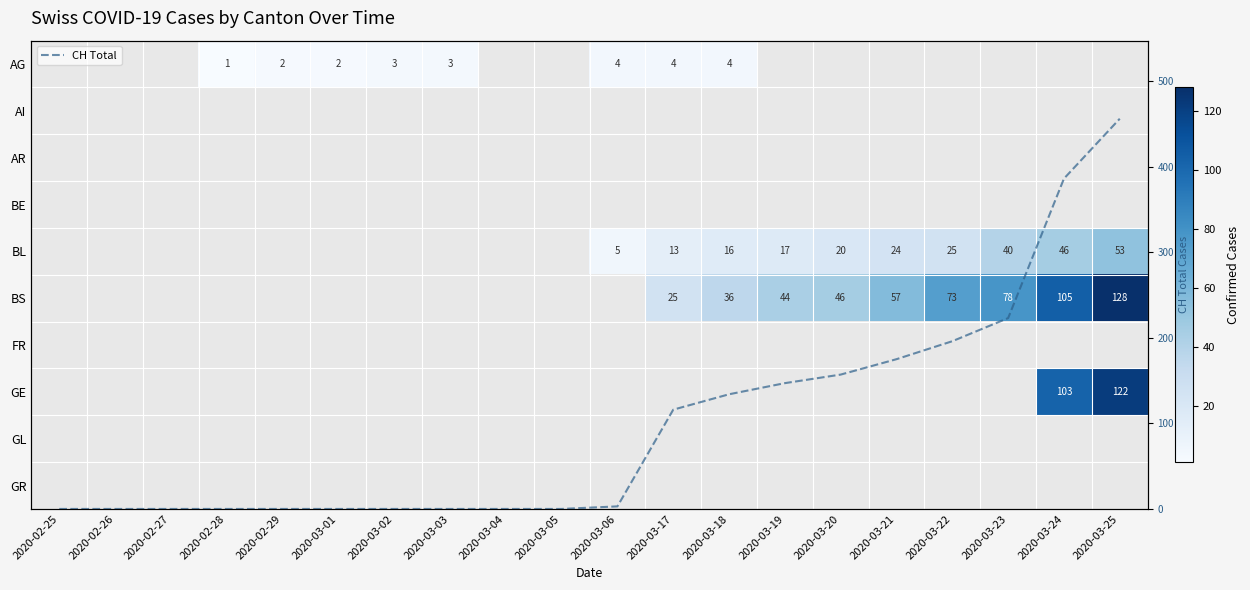

Between 2020-02-27 and 2020-03-21, which series saw the biggest shift?

CH Total